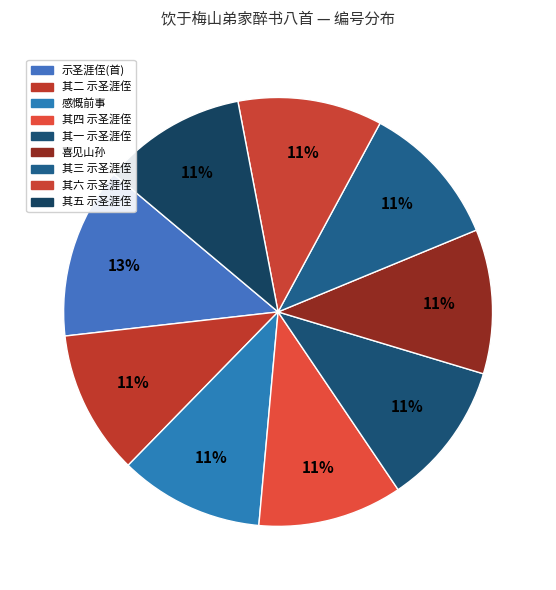

How many segments does this pie chart have?

9